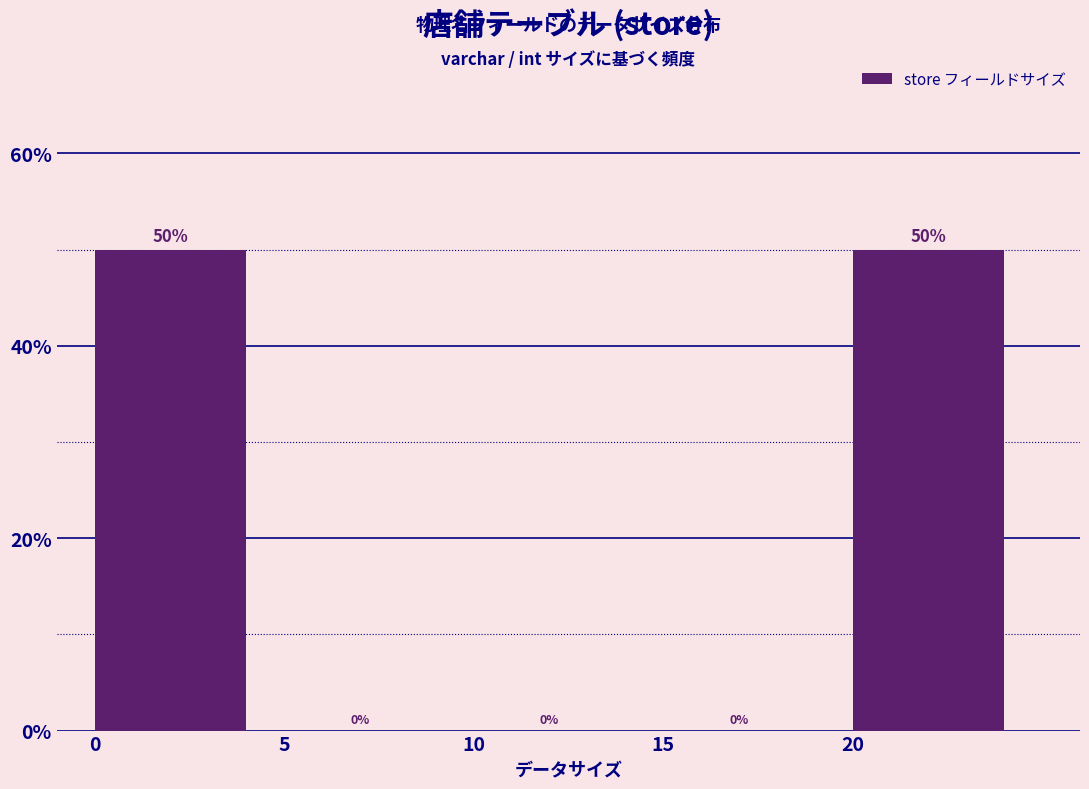

Reading left to right, extract all data points from this chart.

0=50	5=0	10=0	15=0	20=50